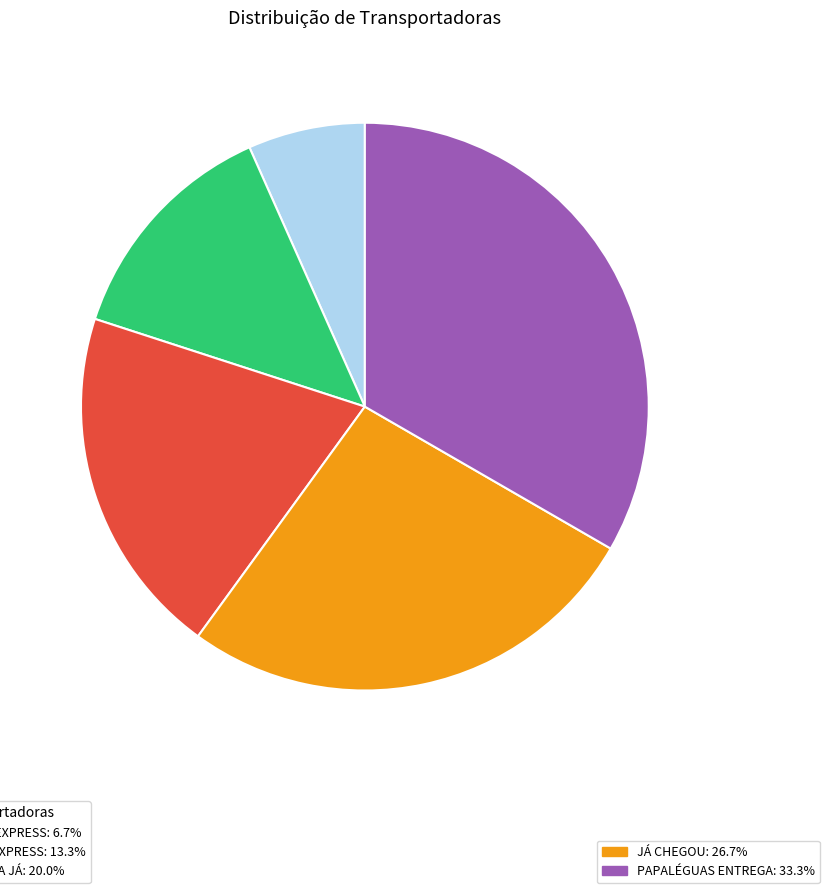

How many segments does this pie chart have?

5